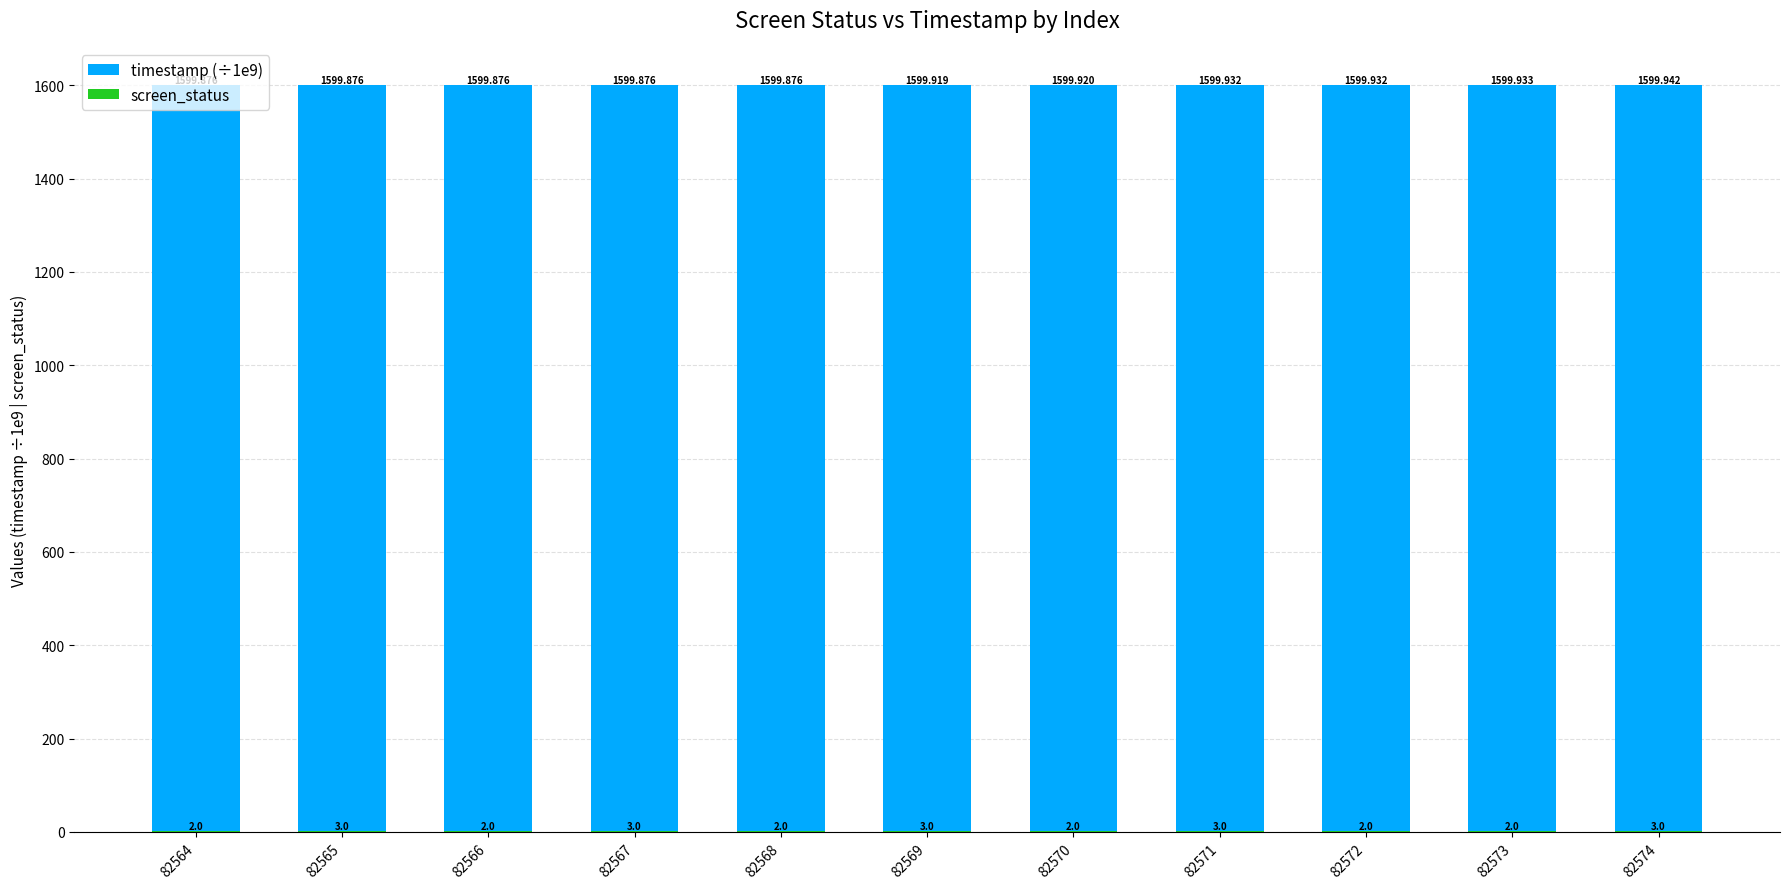

Which has a higher value, 82566 or 82565?

82566